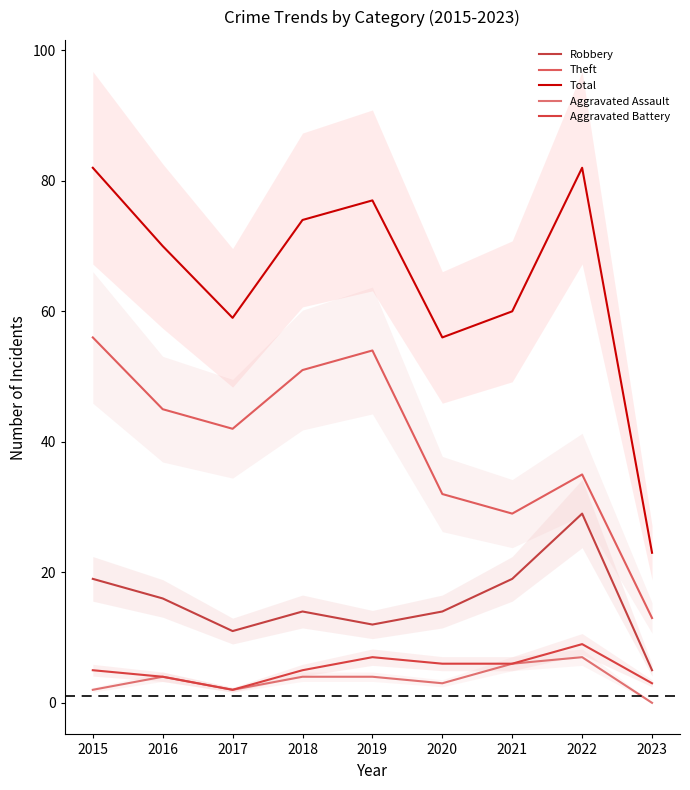

What is the average value of the Aggravated Battery series?

5